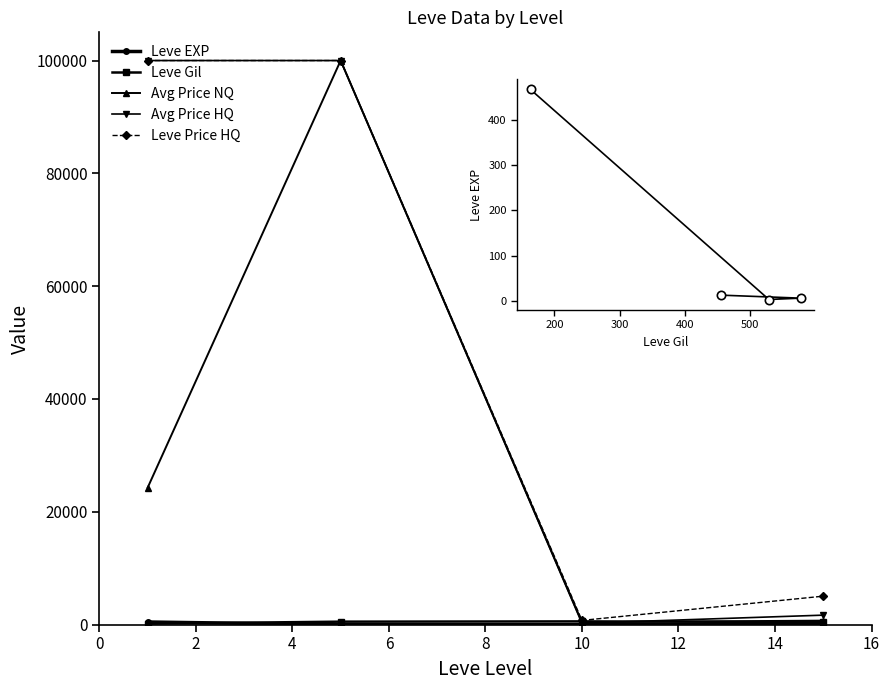

Where is EXP vs Gil nearest to the value 235?

6